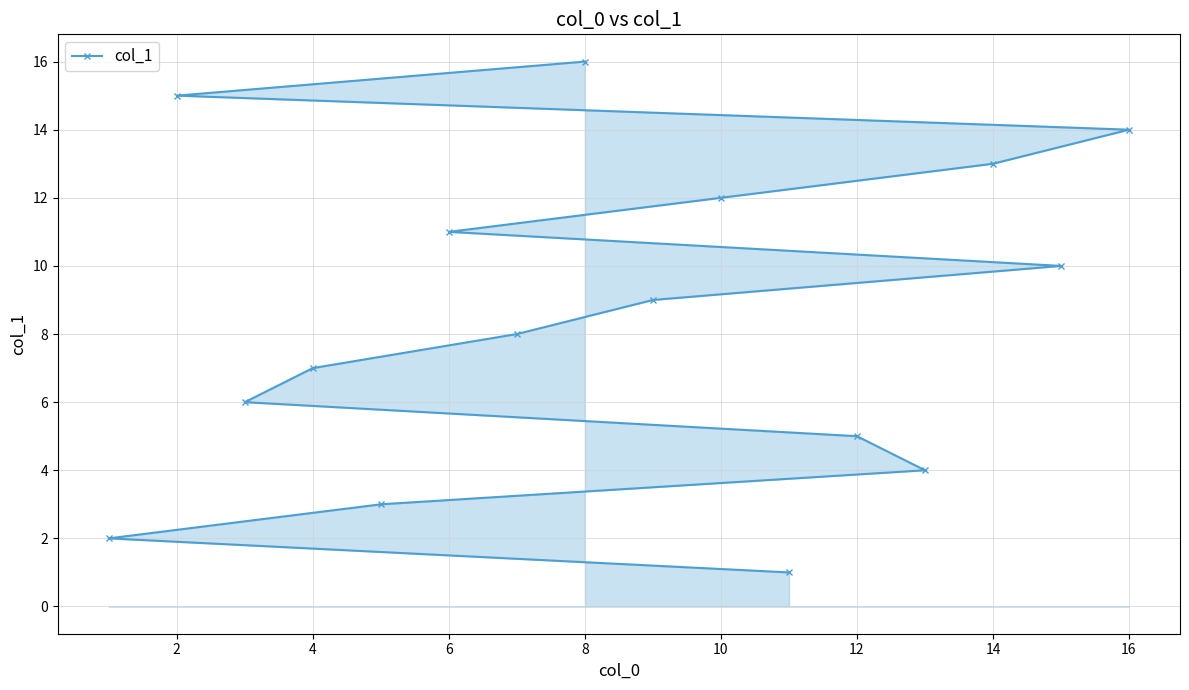

What is the difference between the maximum and second lowest values?

14